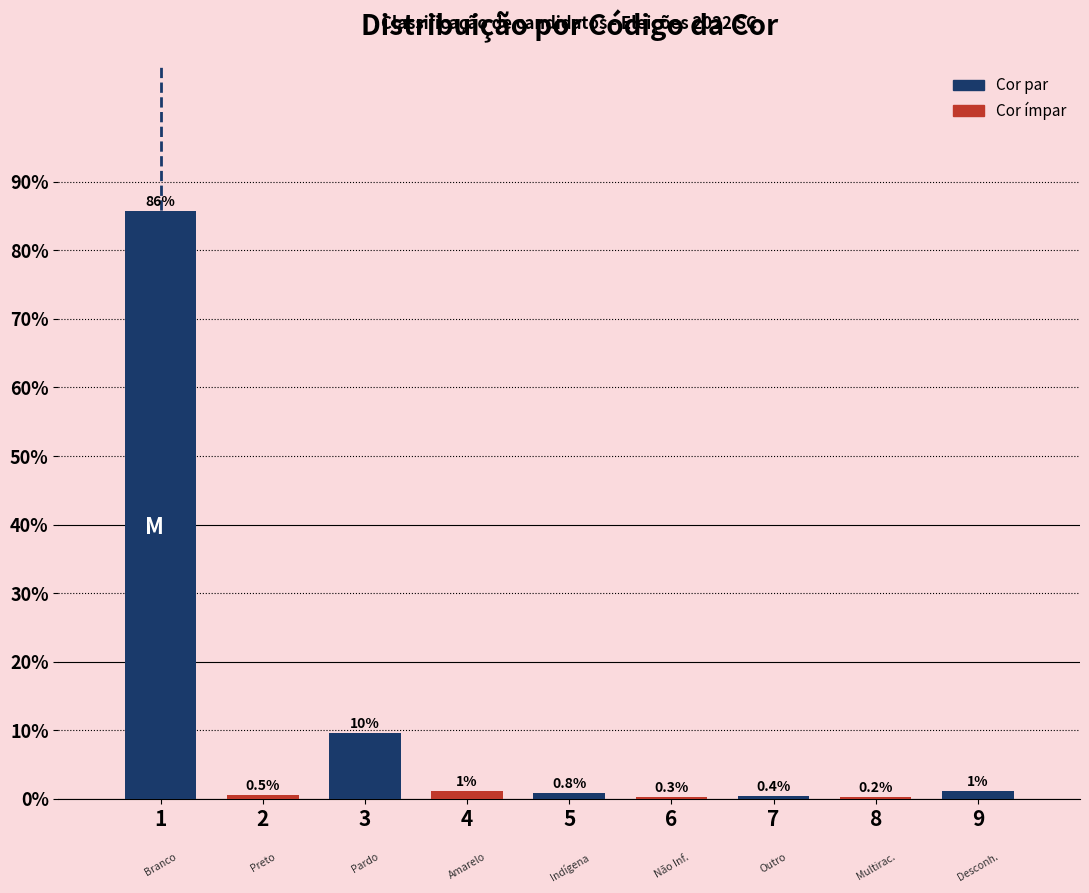

What is the maximum value shown in the chart?

85.8